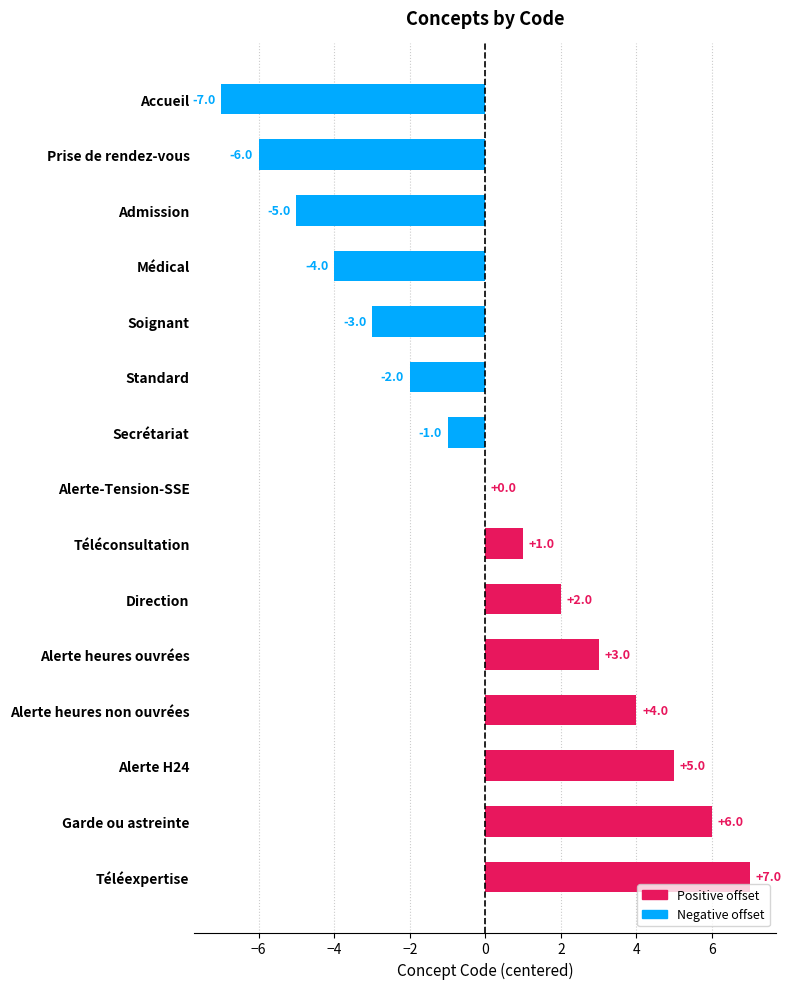

What is the greatest value displayed?

7